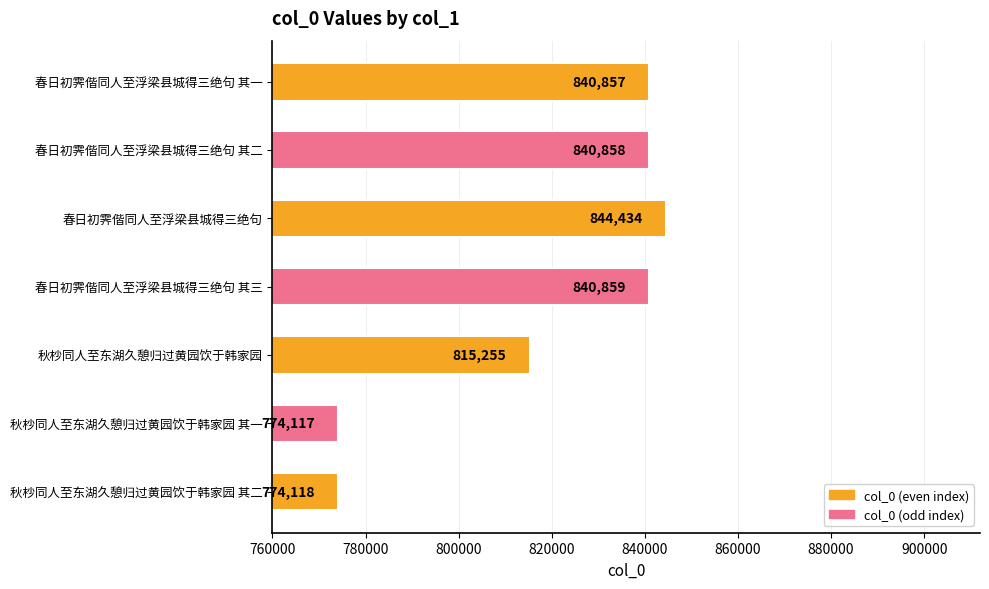

Reading top to bottom, what are all the values shown in this chart?

840857	840858	844434	840859	815255	774117	774118